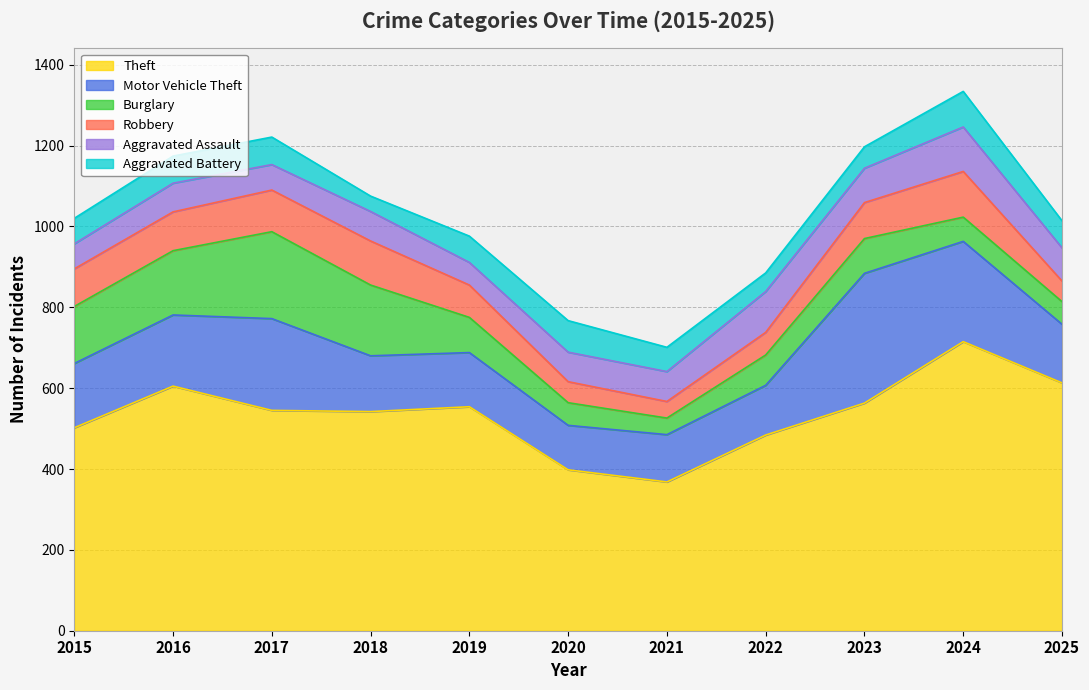

How many data points in Aggravated Battery are above 65?

5